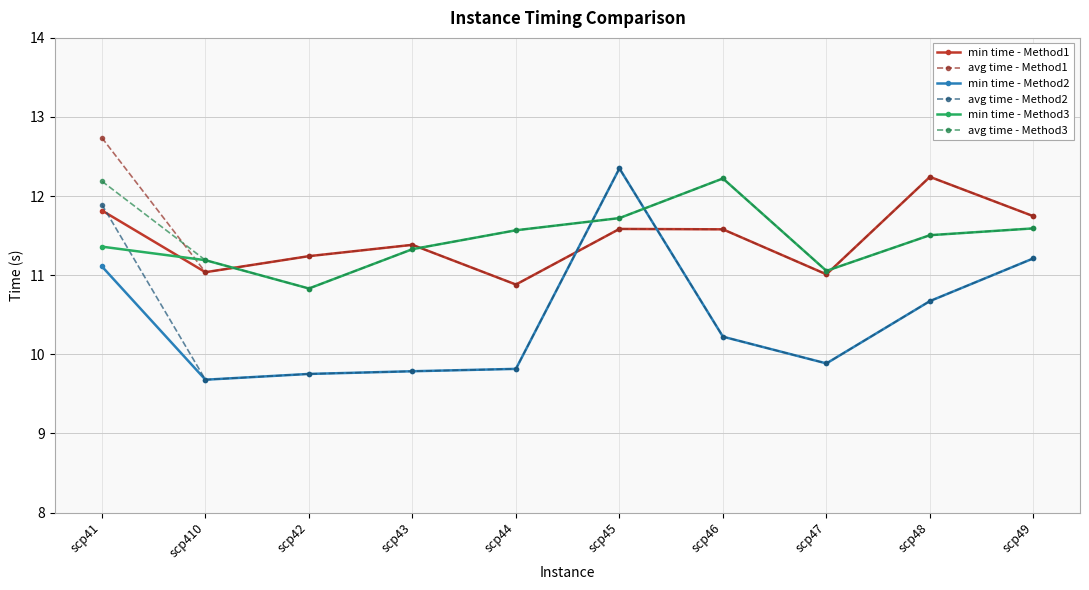

What is the value of the avg time - Method2 point at the 8th from the left?

9.9